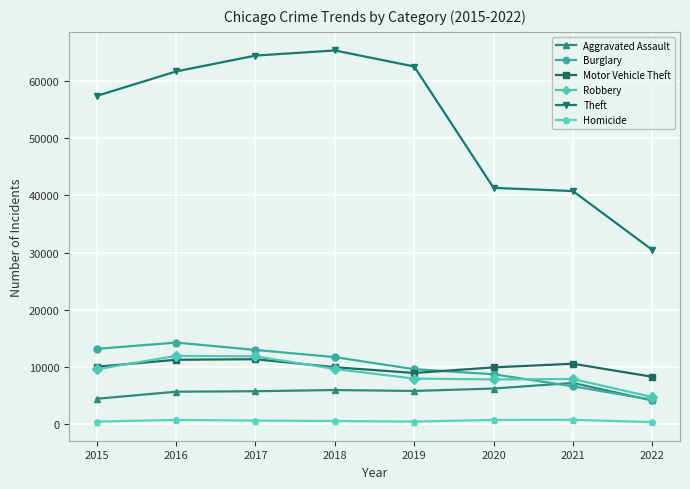

What is the total value across all series at 2015?

95213